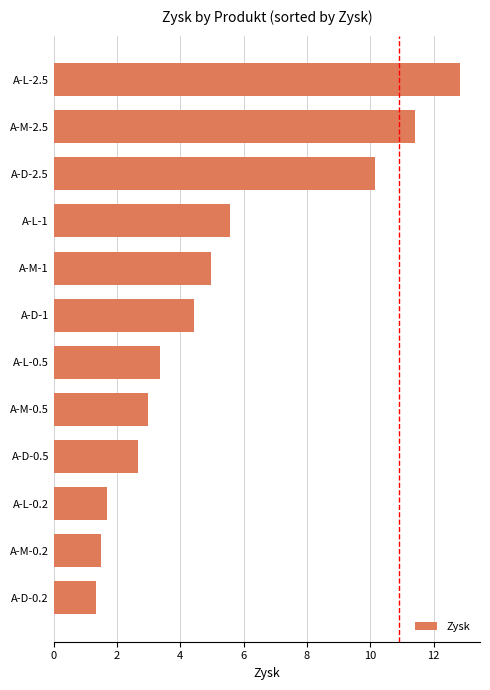

Reading top to bottom, list all the values displayed in this chart.

A-L-2.5=12.8	A-M-2.5=11.4	A-D-2.5=10.2	A-L-1=5.6	A-M-1=5.0	A-D-1=4.4	A-L-0.5=3.3	A-M-0.5=3.0	A-D-0.5=2.7	A-L-0.2=1.7	A-M-0.2=1.5	A-D-0.2=1.3